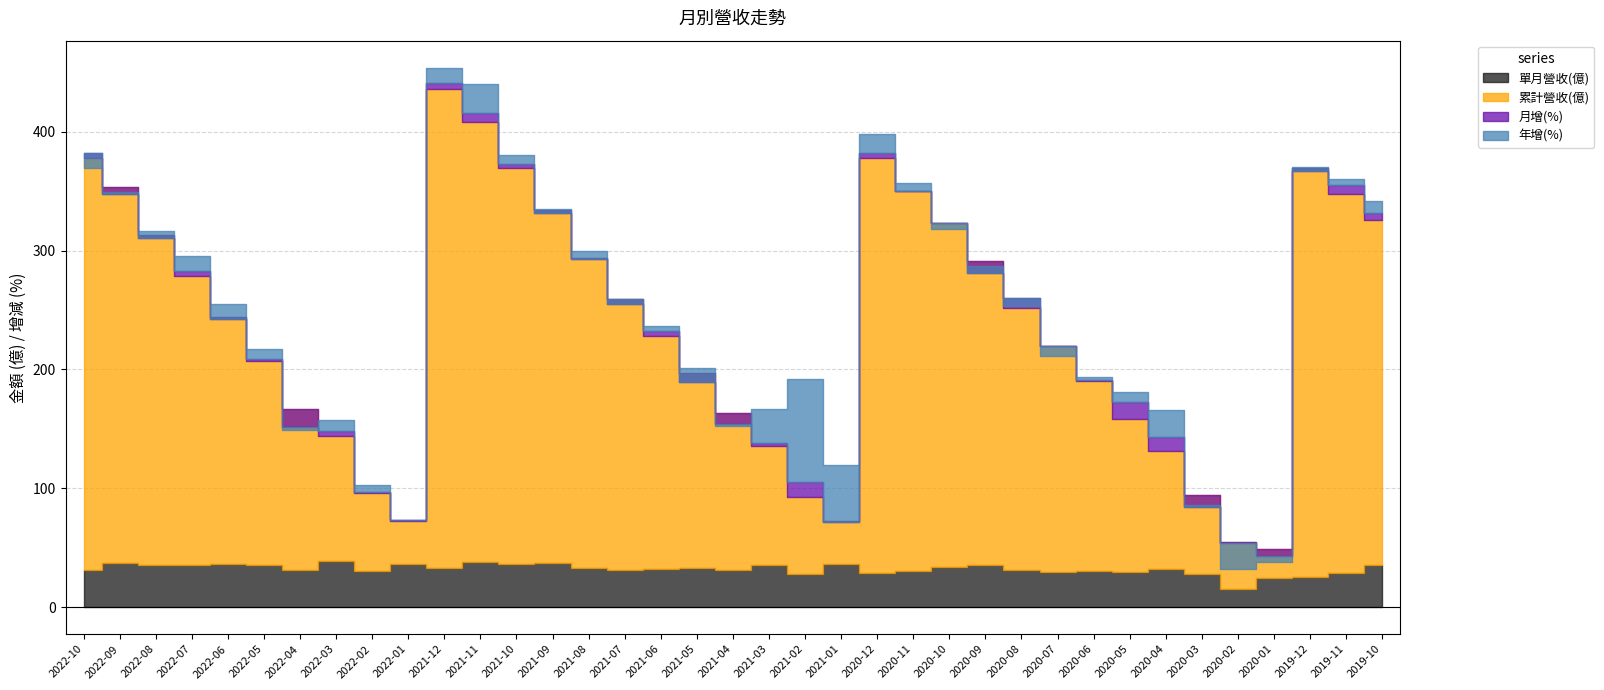

True or false: 單月營收(億) and 月增(%) cross at least once.

False